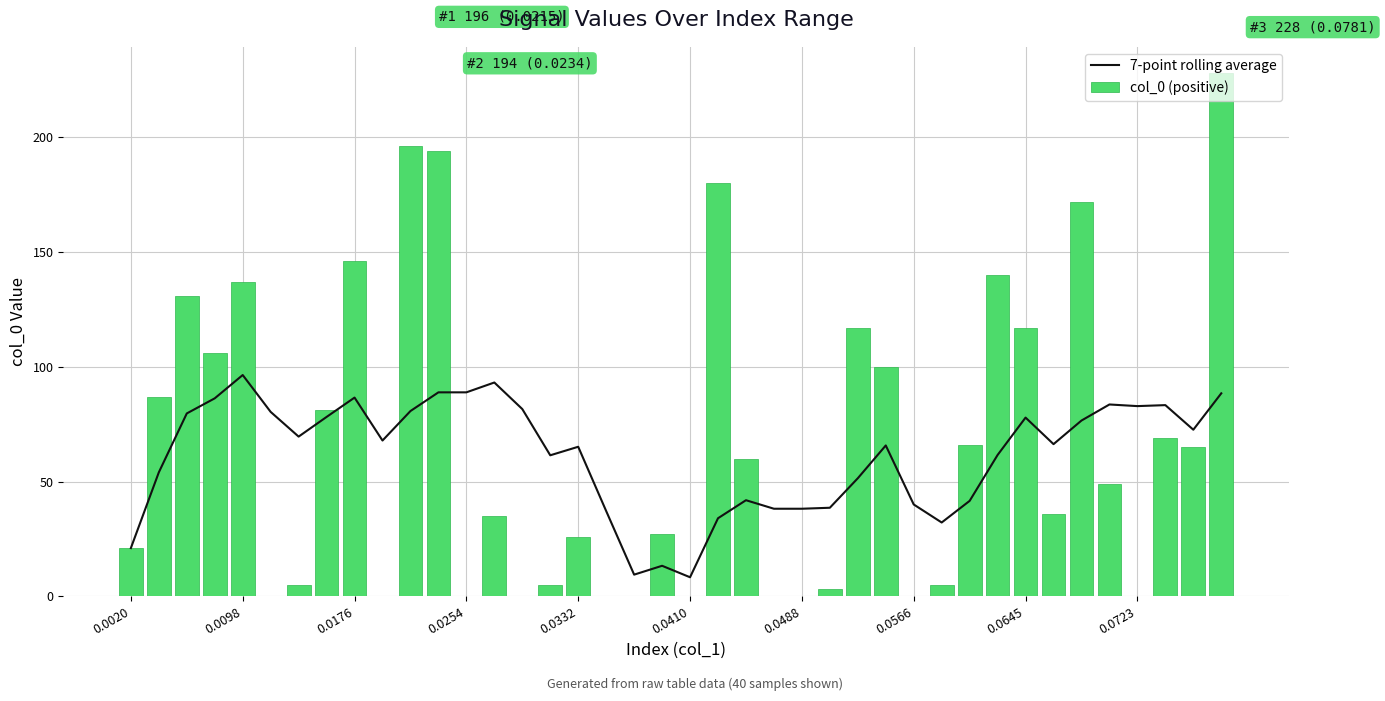

Rank the series by their average value, from highest to lowest.

col_0 (positive), 7-point rolling average